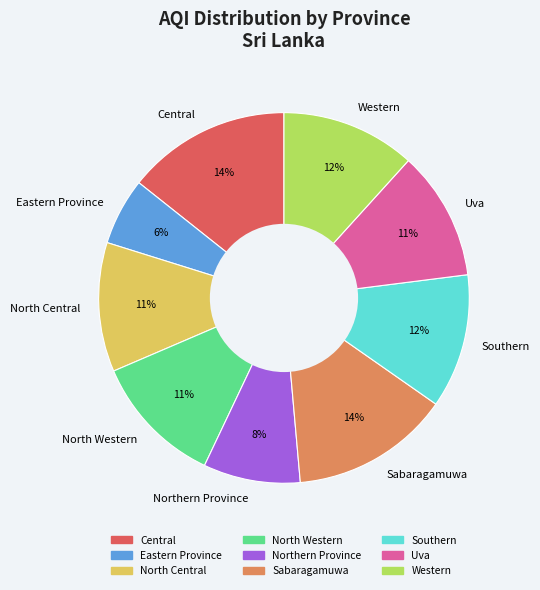

How many slices are in this pie chart?

9